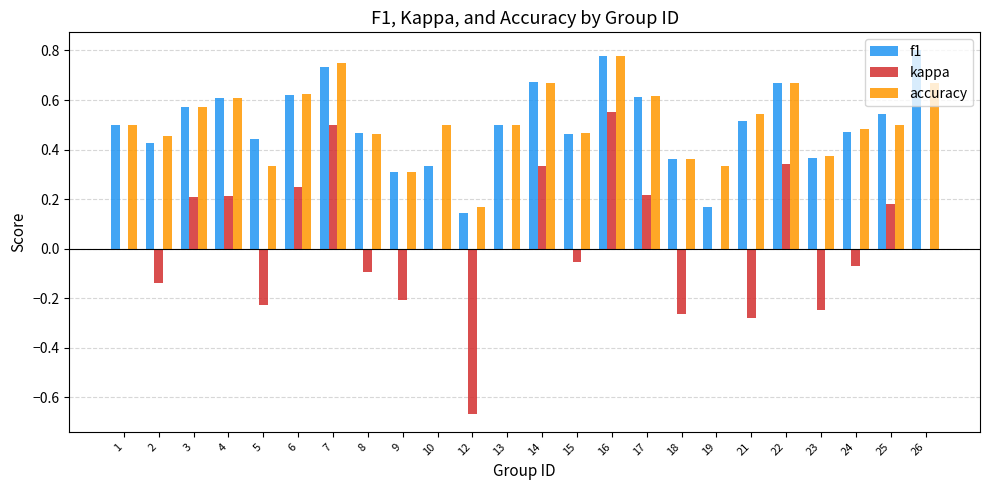

What is the total value across all series at 6?

1.5